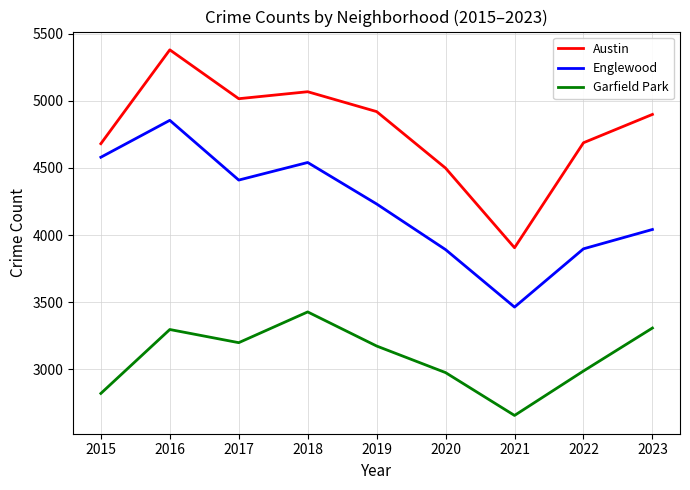

What is the spread (max minus min) of values at 2015?

1860